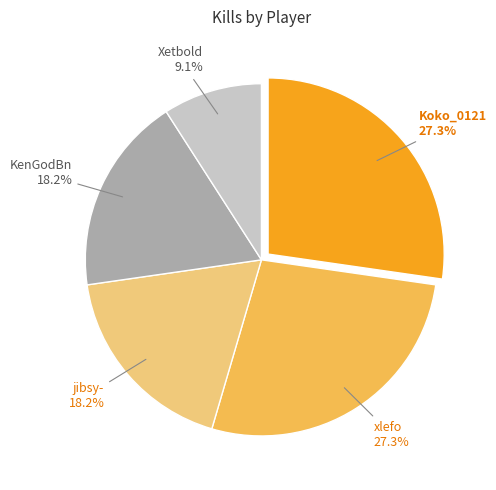

Combined, what portion of the pie is xlefo and Koko_0121?

54.5%